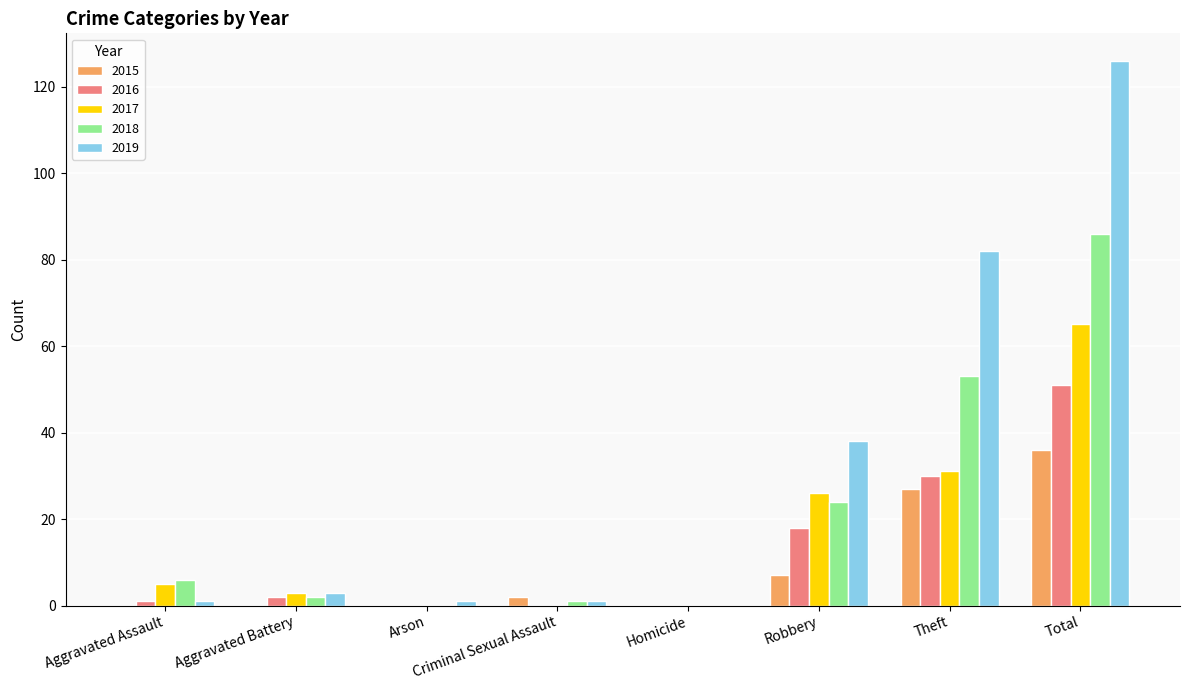

What are all the series names shown in the legend?

2015, 2016, 2017, 2018, 2019